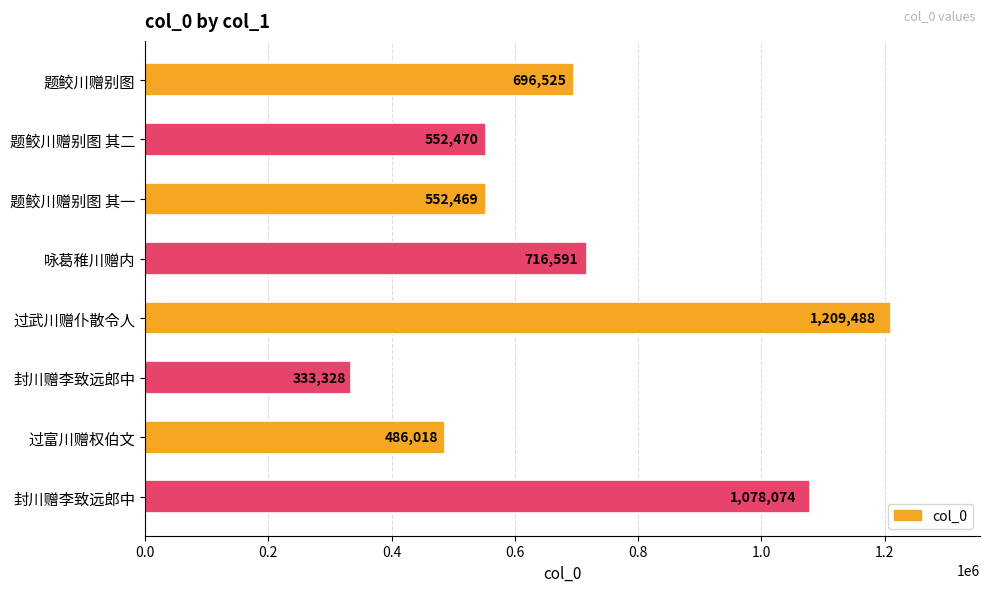

How many series are shown in this chart?

1